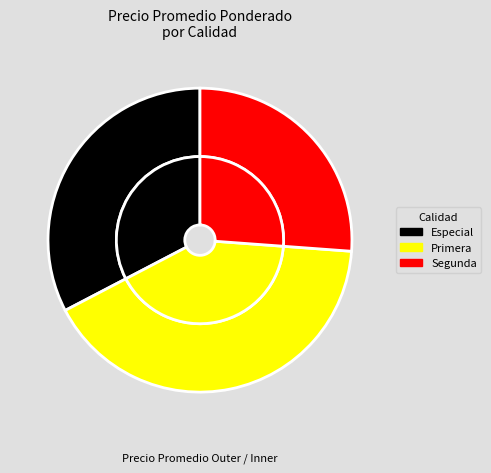

To the nearest percent, what percentage of the pie is Primera?

33%